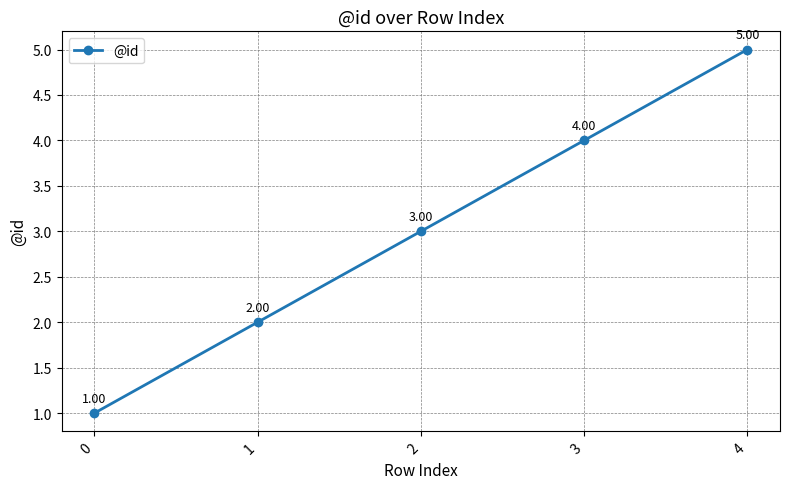

What is the change in value from 2 to 4?

+2